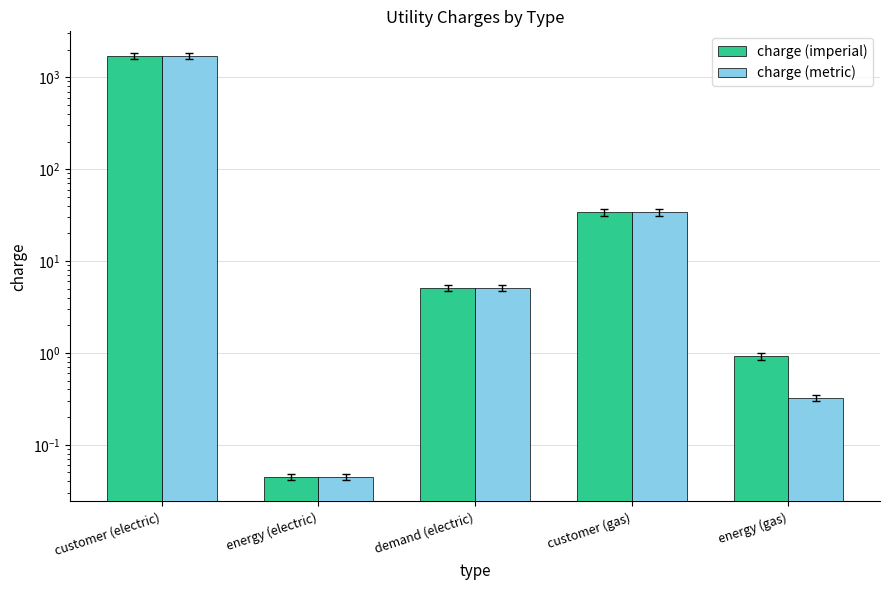

True or false: charge (imperial) has a value of 1.5 at energy (gas).

False